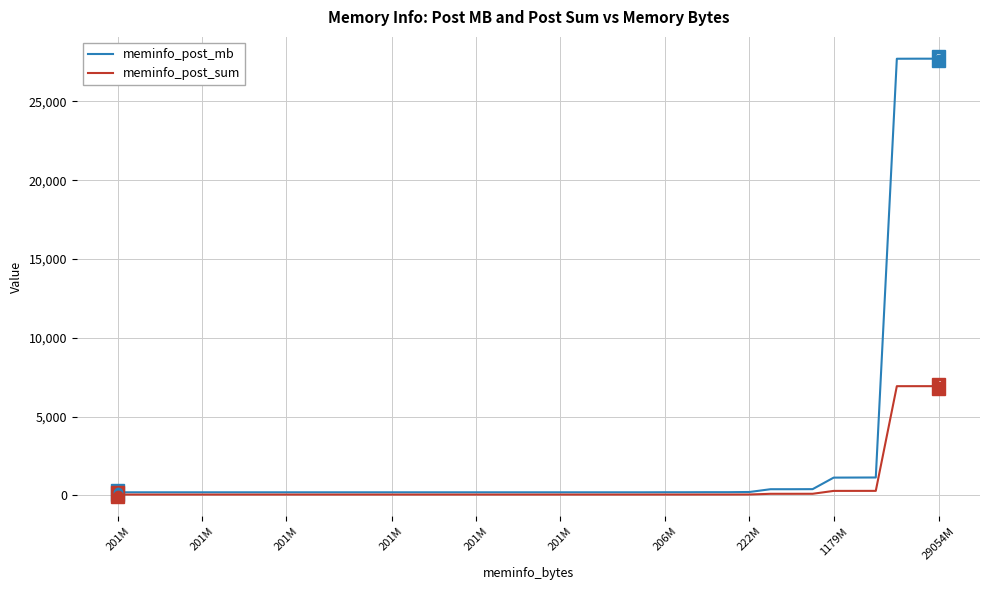

What is the greatest value displayed?

27708